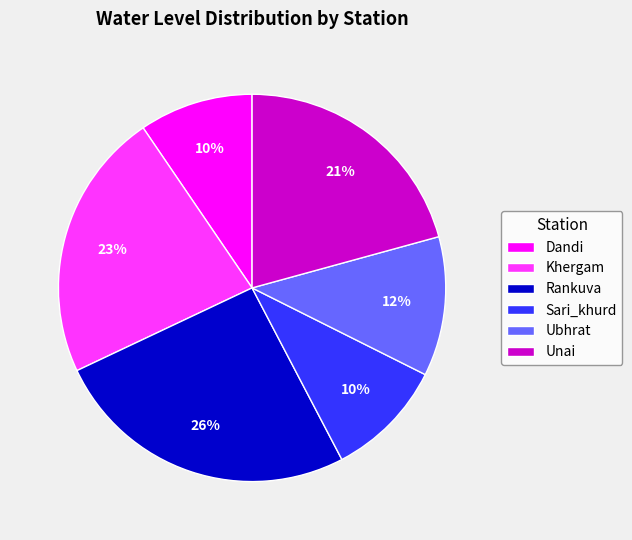

Which slice is the largest?

Rankuva